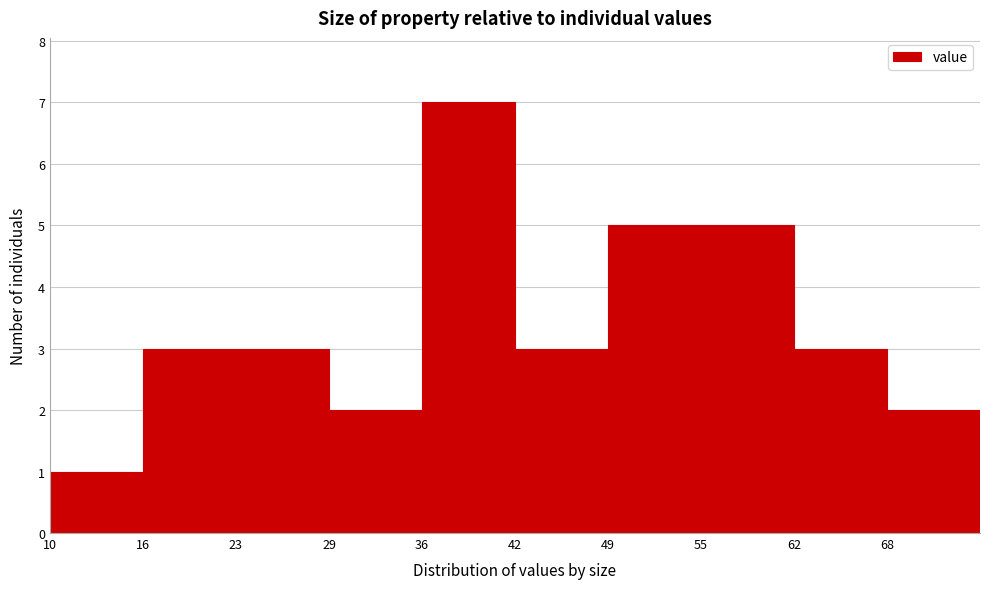

Reading left to right, transcribe this chart: for each bar, give the range it covers on the x-axis and its height. Neither the bar edges nor the heights are printed on the chart, so give them approximately, as read against the axes.

10.0 to 16.5: 1
16.5 to 23.0: 3
23.0 to 29.5: 3
29.5 to 36.0: 2
36.0 to 42.5: 7
42.5 to 49.0: 3
49.0 to 55.5: 5
55.5 to 62.0: 5
62.0 to 68.5: 3
68.5 to 75.0: 2